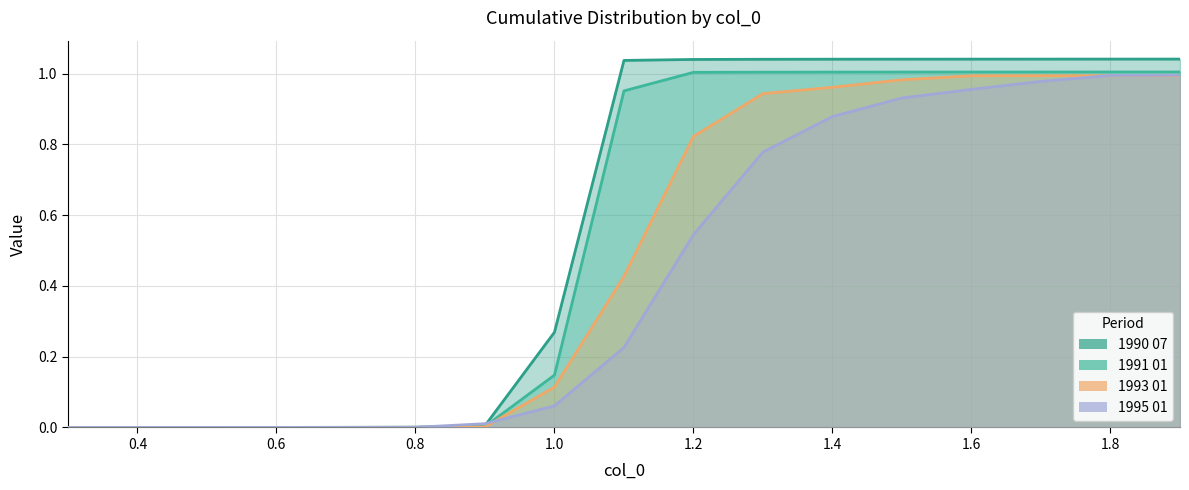

At 0.4, list the series in order from smallest to largest.

1995 01, 1993 01, 1991 01, 1990 07